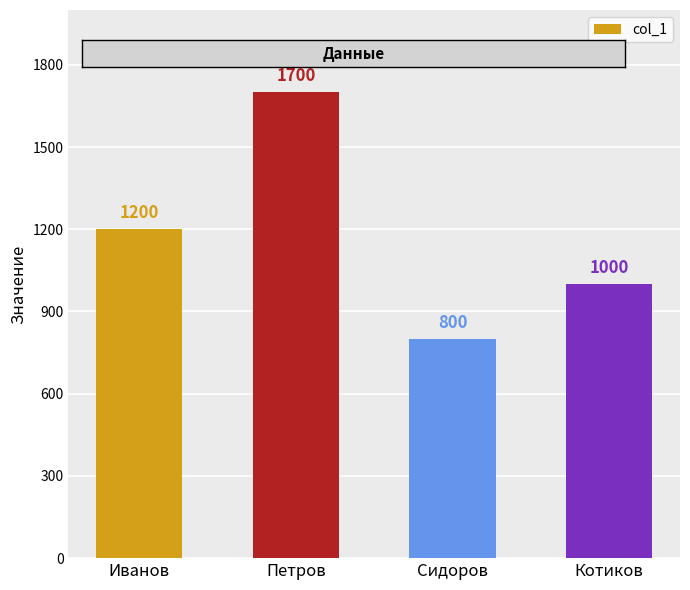

How many values are below 1200?

2